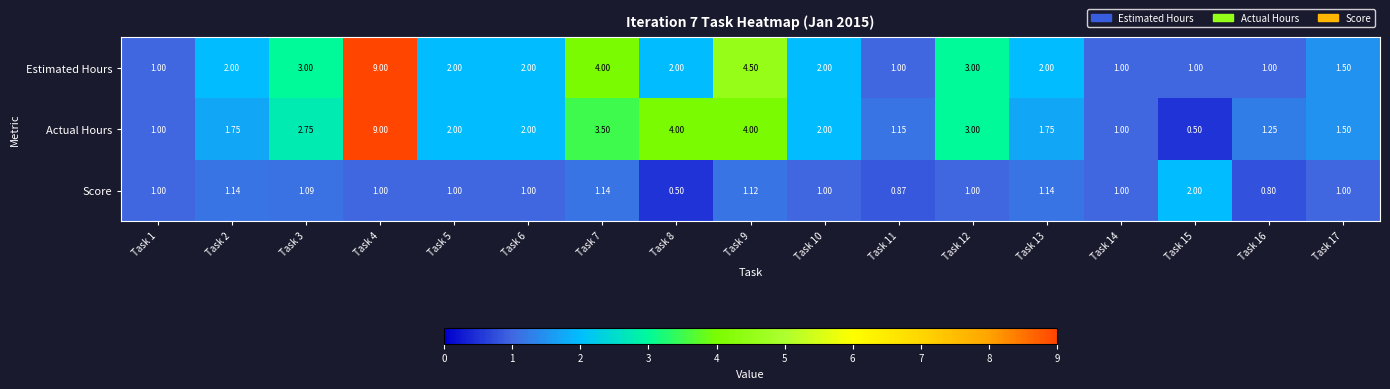

What is the difference between the highest and lowest values at Task 8?

3.5